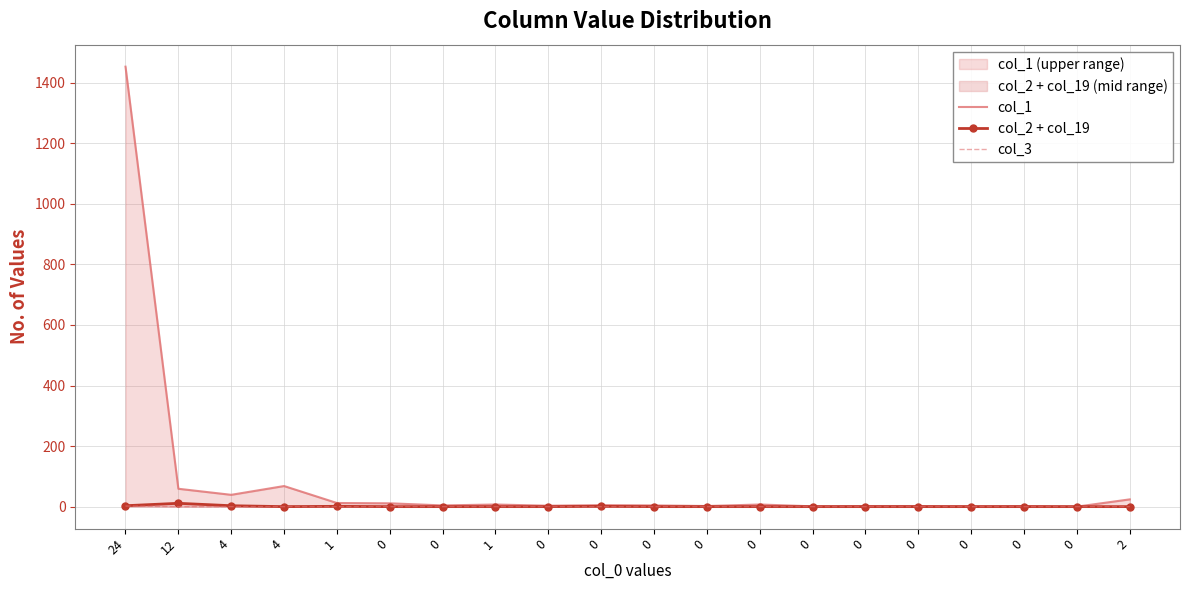

What is the value of the col_1 point at the 1st from the left?

1453